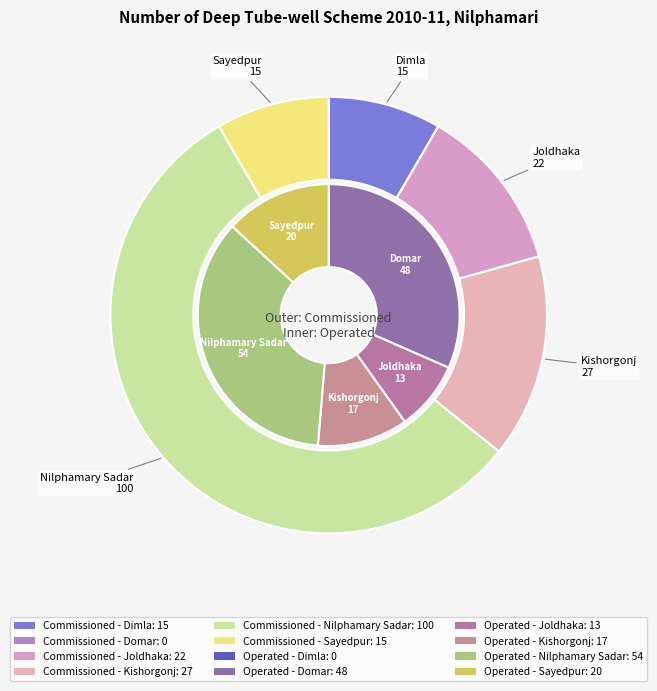

What is the largest slice in the pie chart?

Nilphamary Sadar